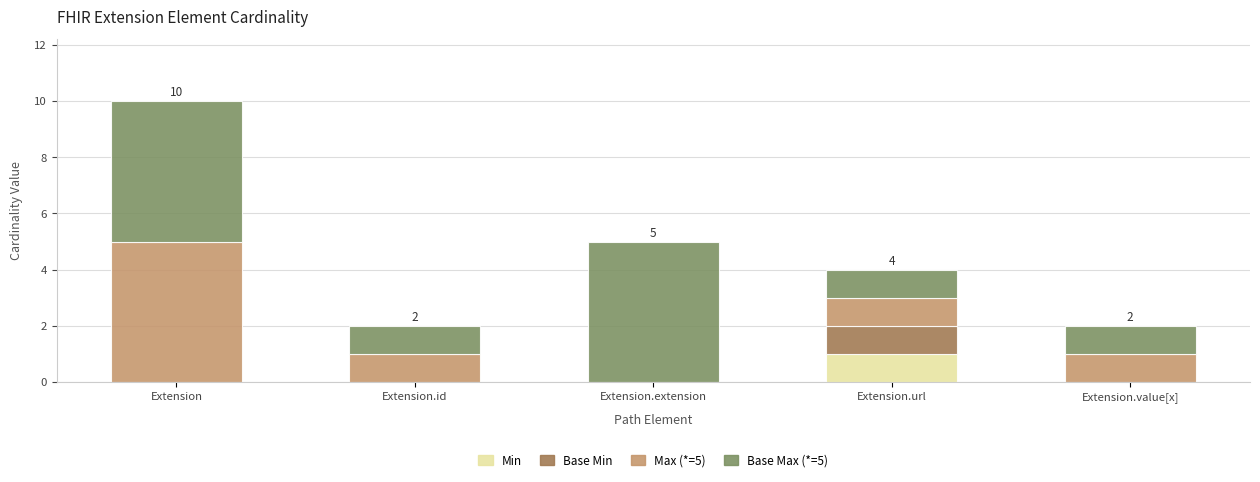

The value of Min at Extension.id is 0. True or false?

True